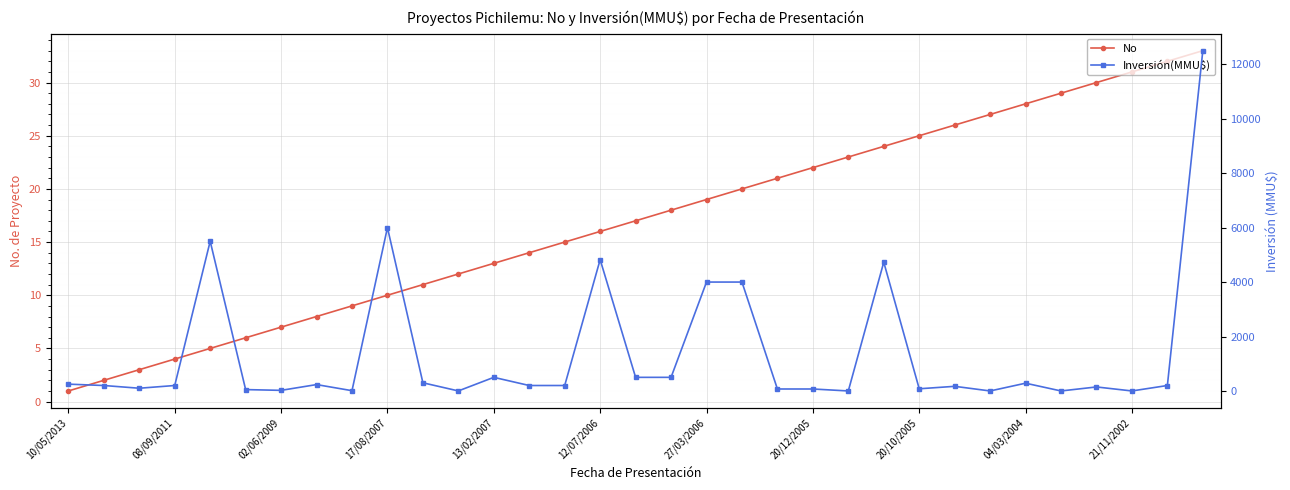

Rank the series by their average value, from lowest to highest.

No, Inversión(MMU$)